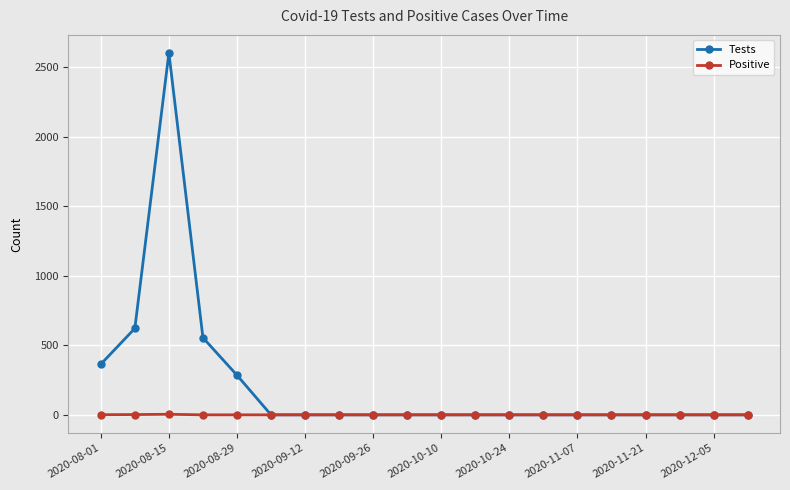

What is the highest value of the Tests series?

2603